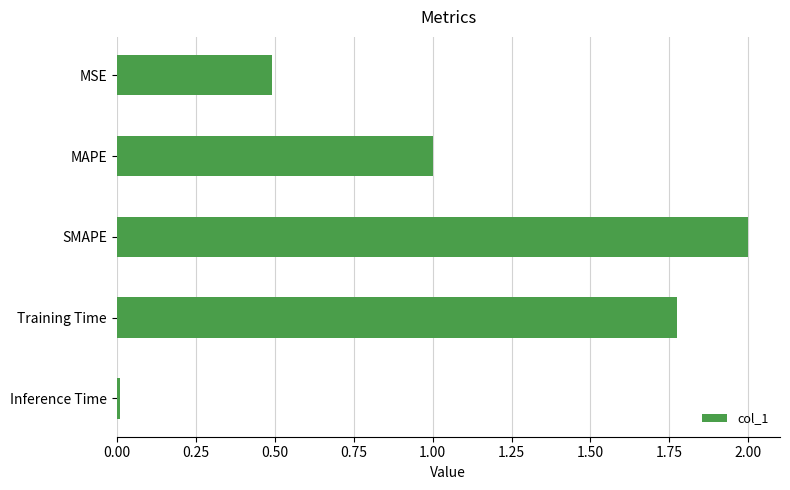

What is the ratio of the value at MAPE to the value at Training Time?

0.6